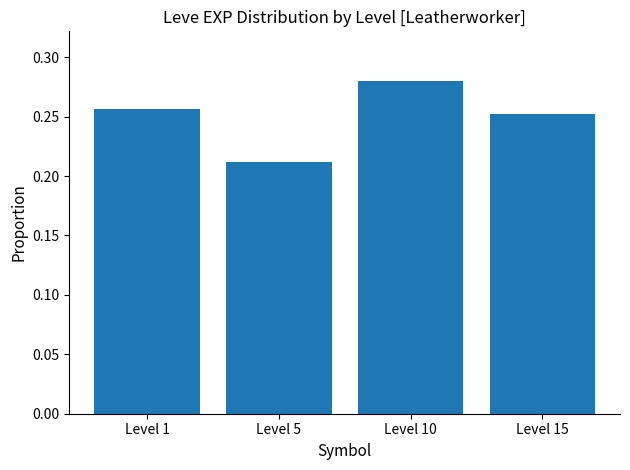

How many values are between 0 and 1?

4